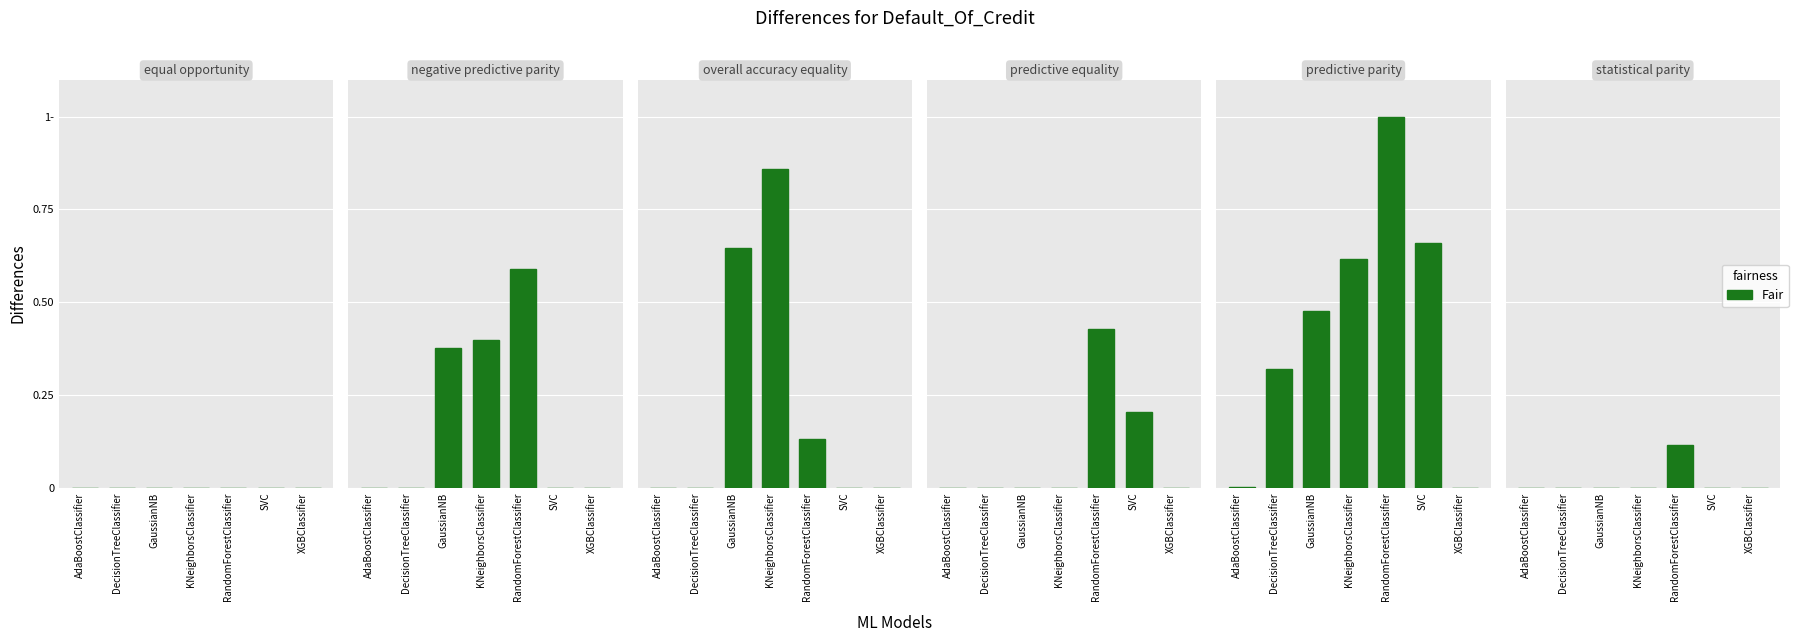

What is the difference between the values at RandomForestClassifier and SVC?

0.1